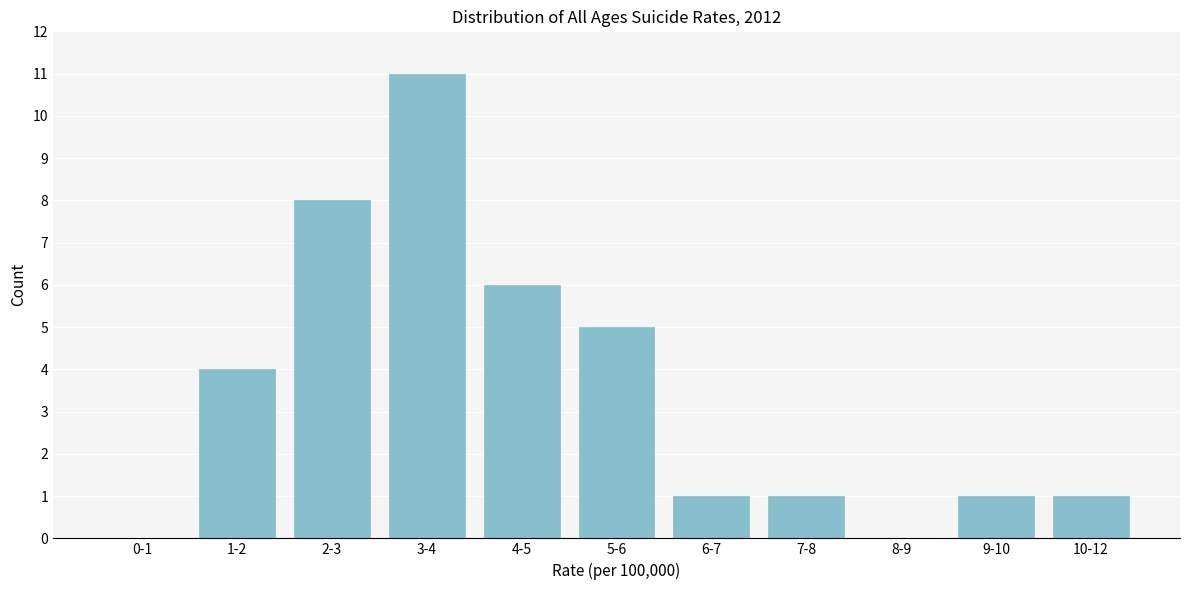

Reading left to right, extract all data points from this chart.

0-1=0	1-2=4	2-3=8	3-4=11	4-5=6	5-6=5	6-7=1	7-8=1	8-9=0	9-10=1	10-12=1